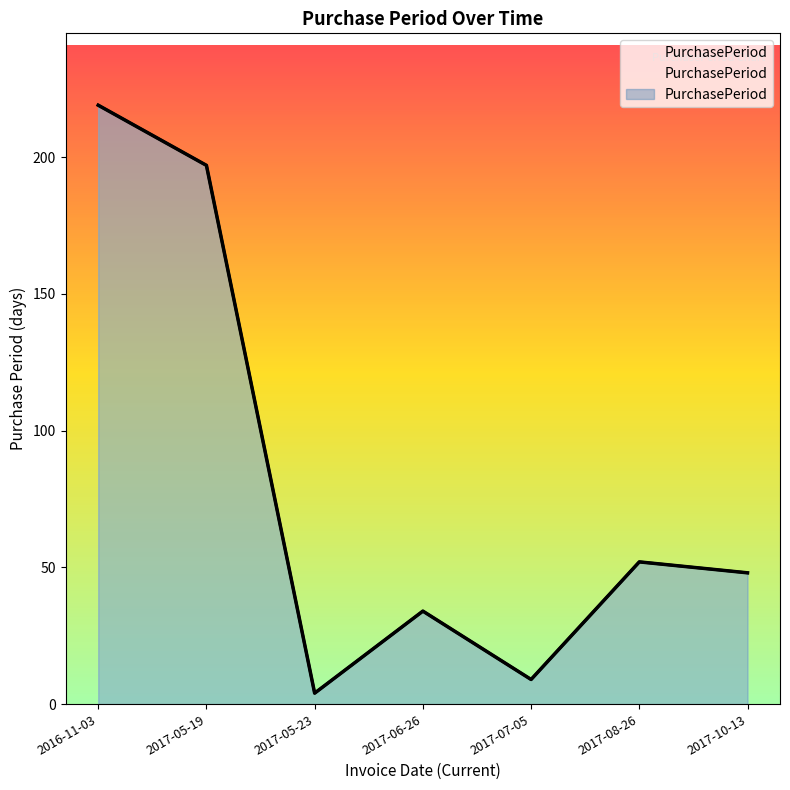

What is the smallest value displayed?

4